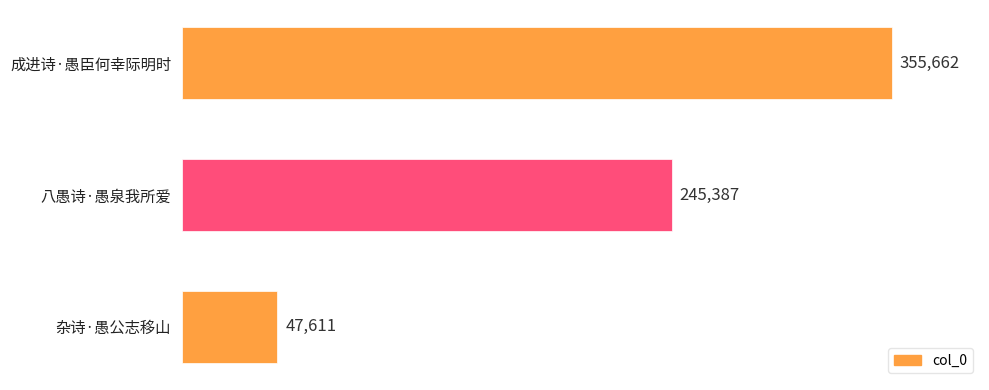

What is the difference between the maximum and second lowest values?

110275